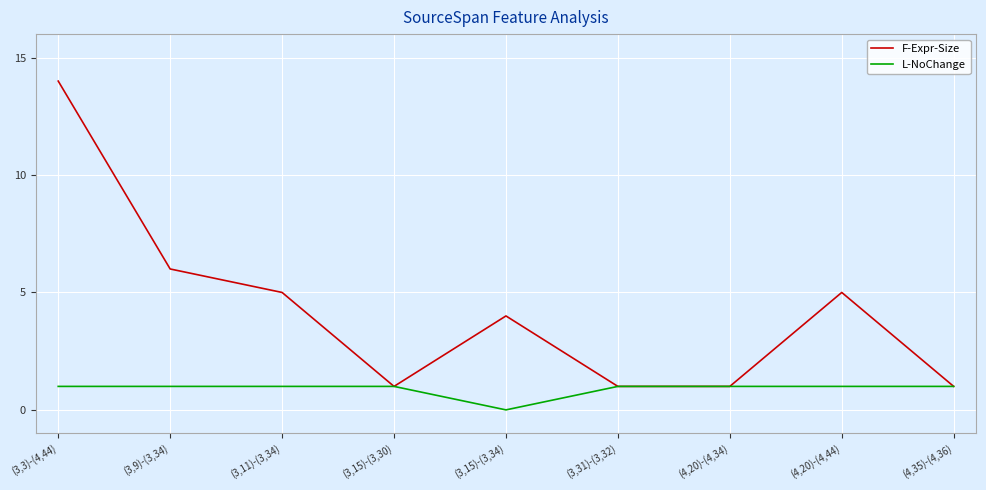

The value of L-NoChange at (4,35)-(4,36) is 0. True or false?

False